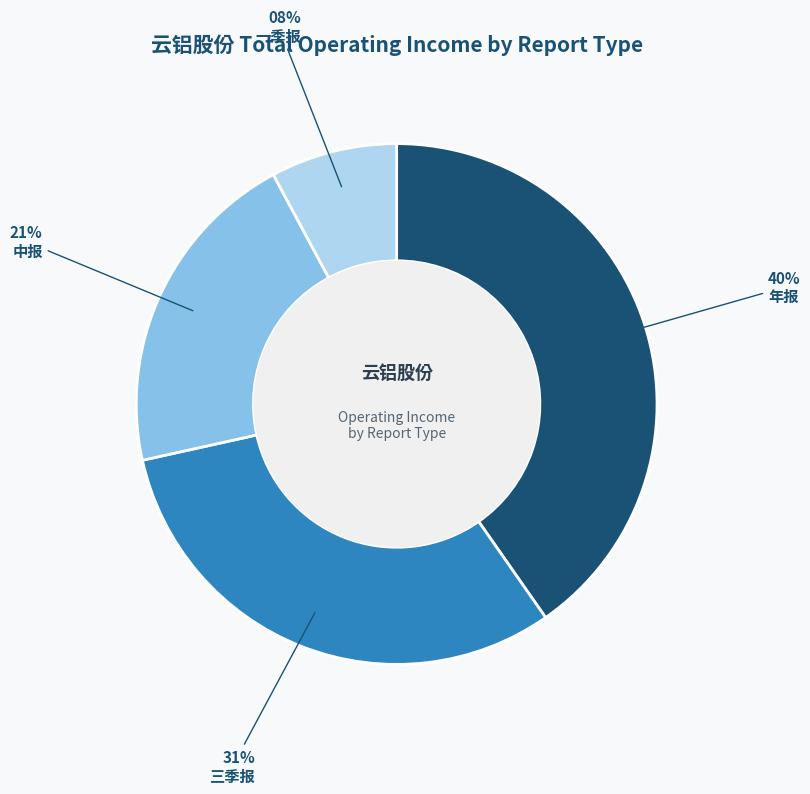

How many segments does this pie chart have?

4